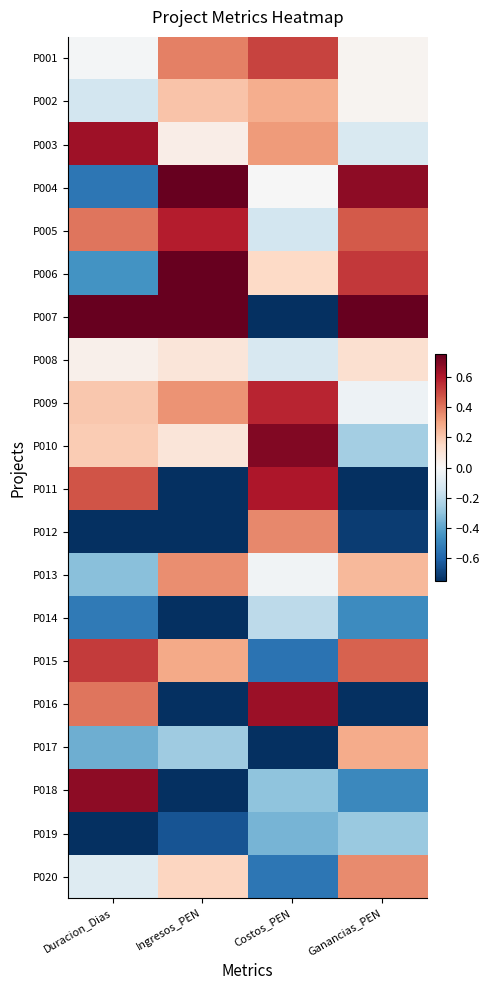

Between Duracion_Dias and Ingresos_PEN, which series saw the biggest shift?

P018